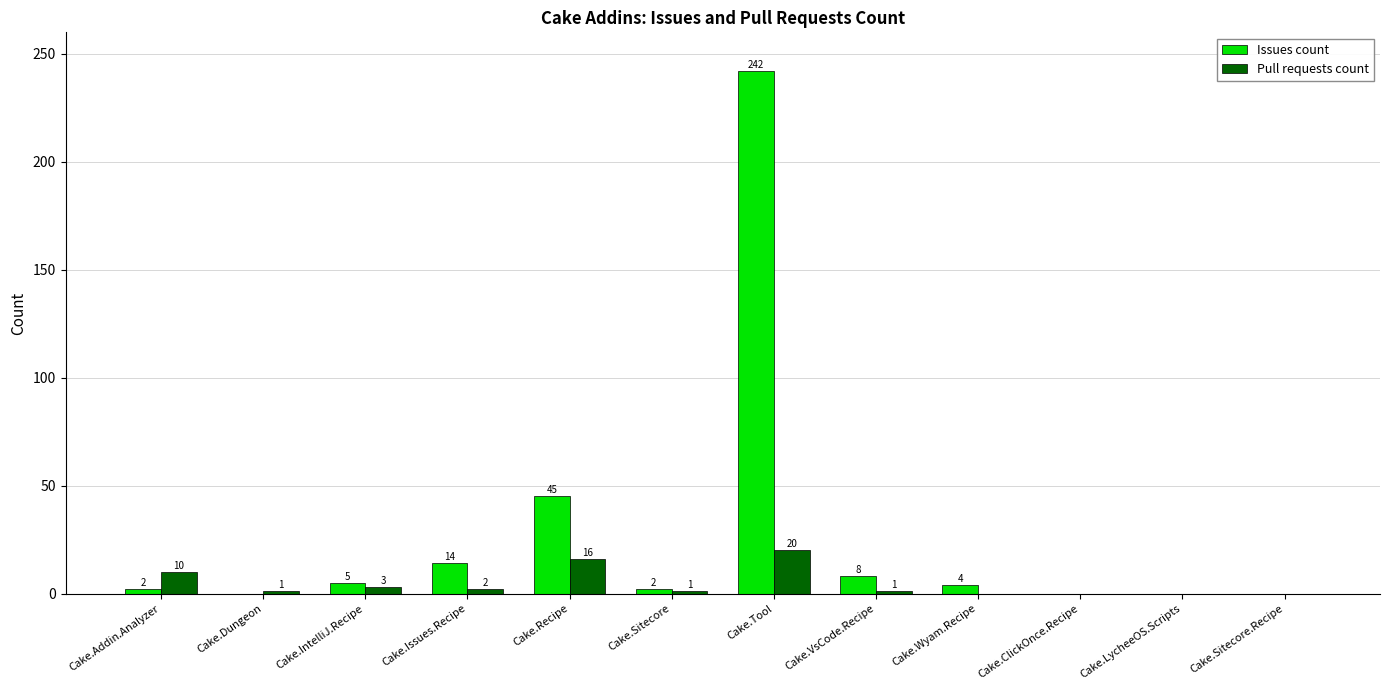

Reading left to right, what are all the values shown in this chart?

Issues count: 2	0	5	14	45	2	242	8	4	0	0	0
Pull requests count: 10	1	3	2	16	1	20	1	0	0	0	0